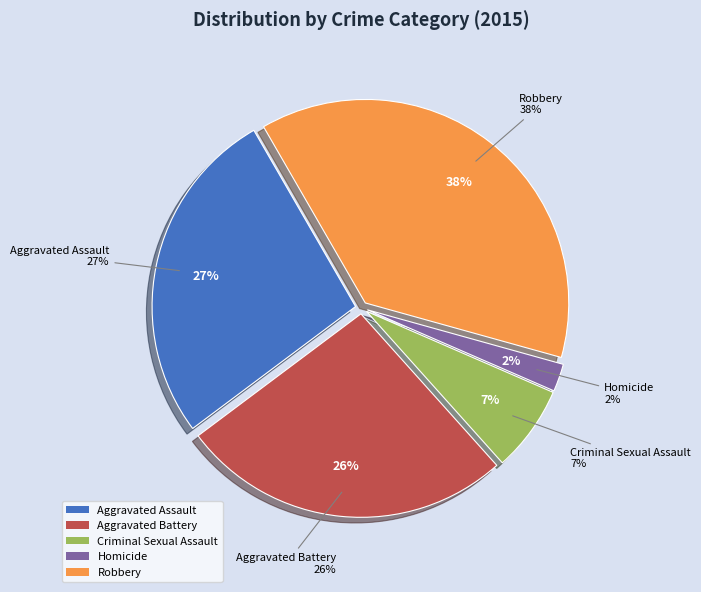

Count the number of slices in the pie.

5